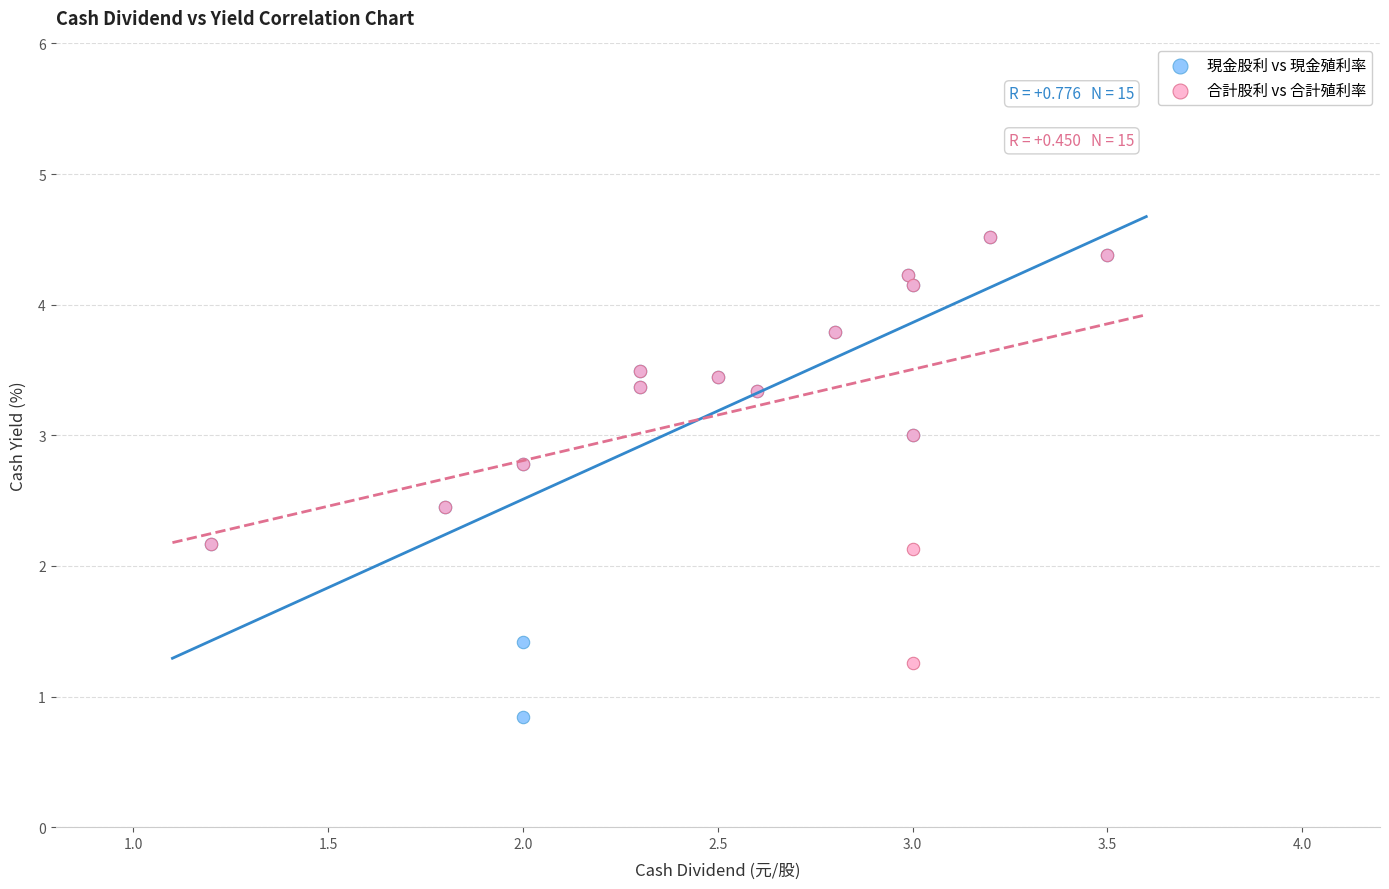

Which series contains the lowest Y value?

現金股利 vs 現金殖利率